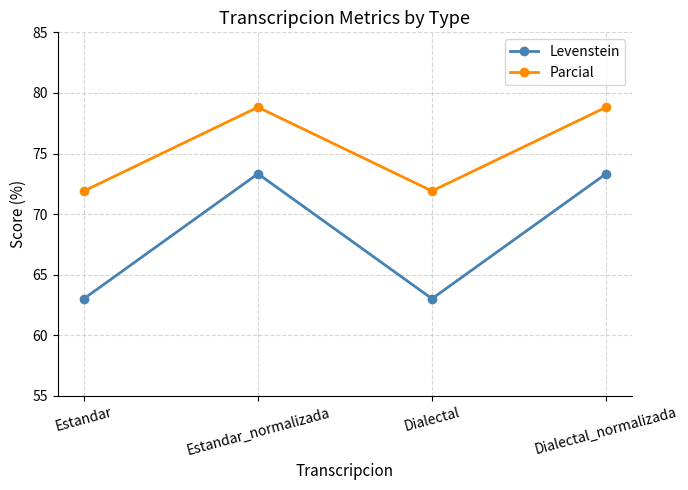

How many interior local valleys does the Levenstein series have?

1